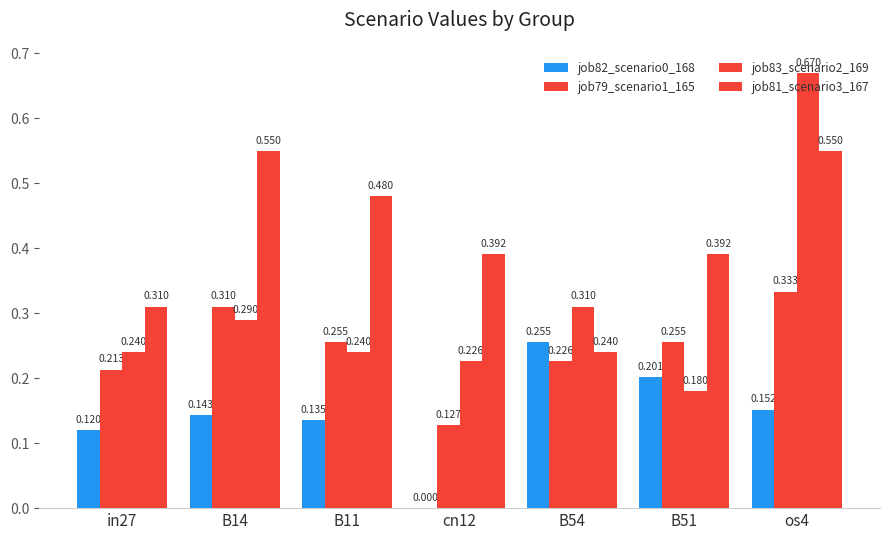

What position from the left is B14?

2